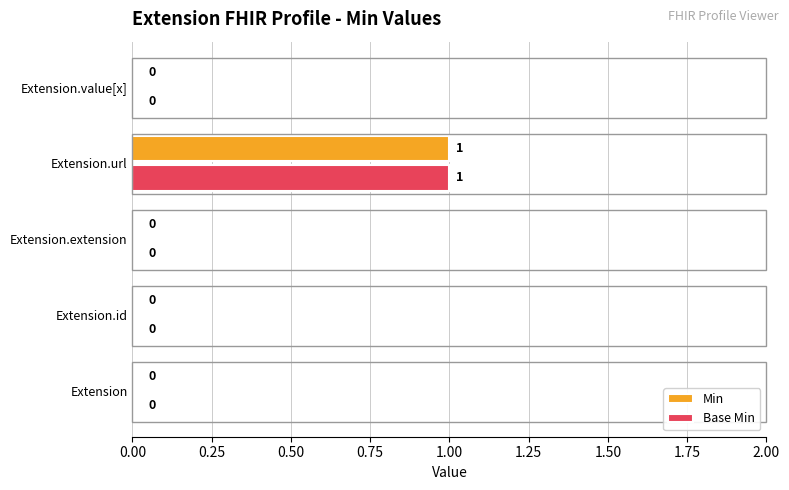

Is it true that Base Min equals 1 at Extension.url?

True